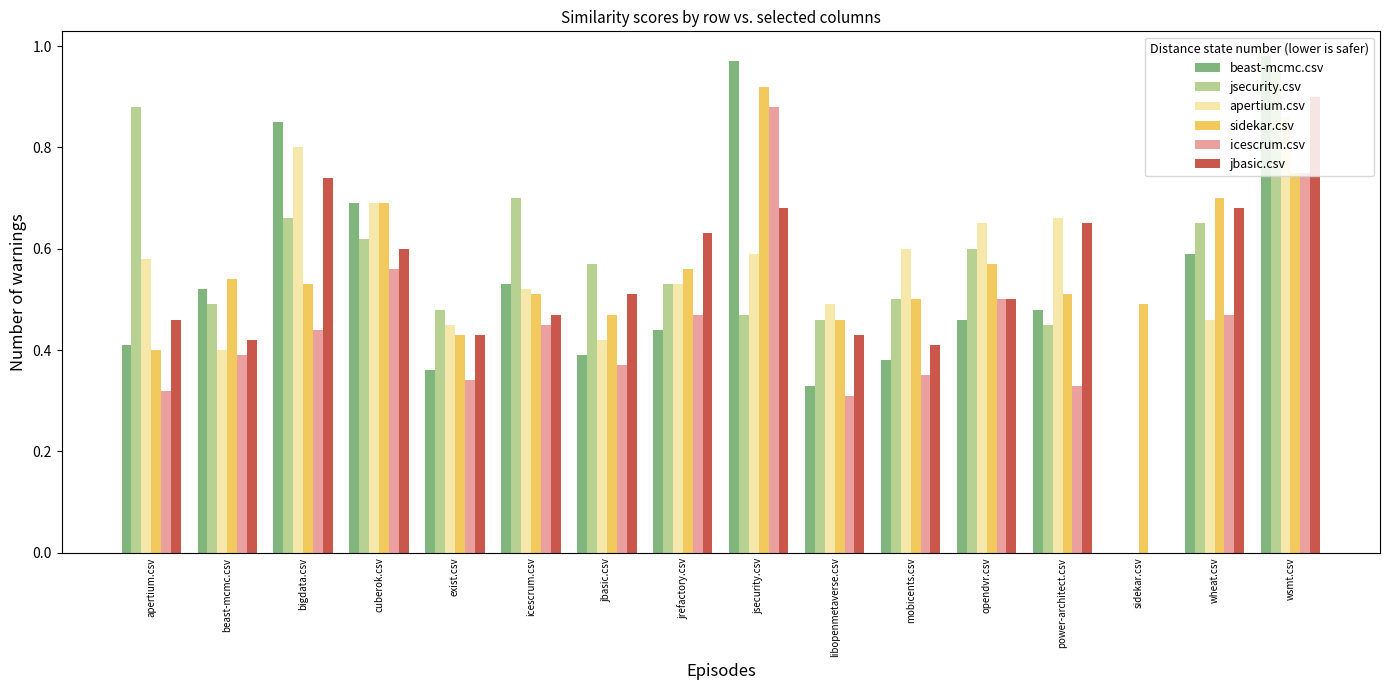

At which category is the sum across all series the highest?

wsmt.csv